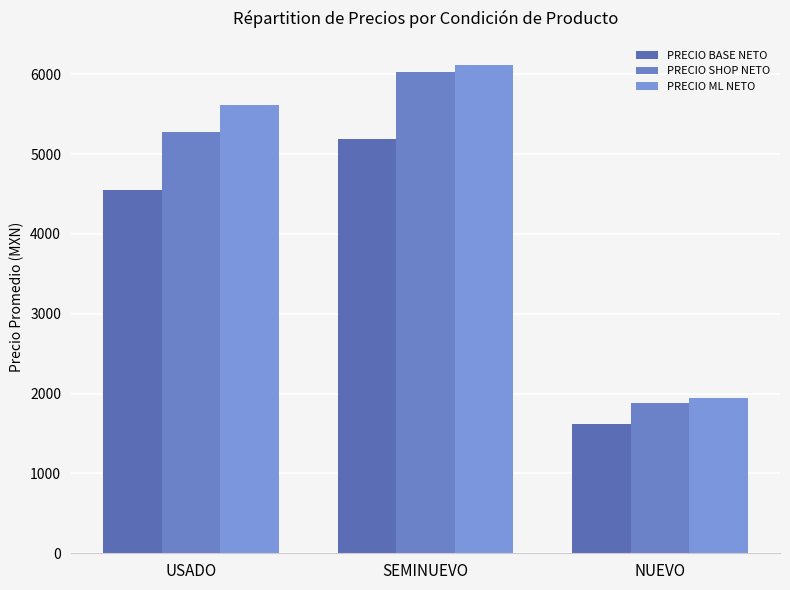

Reading right to left, transcribe all the data shown in this chart.

PRECIO BASE NETO: NUEVO=1619.8	SEMINUEVO=5193.3	USADO=4547.5
PRECIO SHOP NETO: NUEVO=1878.9	SEMINUEVO=6024.3	USADO=5275.1
PRECIO ML NETO: NUEVO=1949.2	SEMINUEVO=6113.4	USADO=5613.0